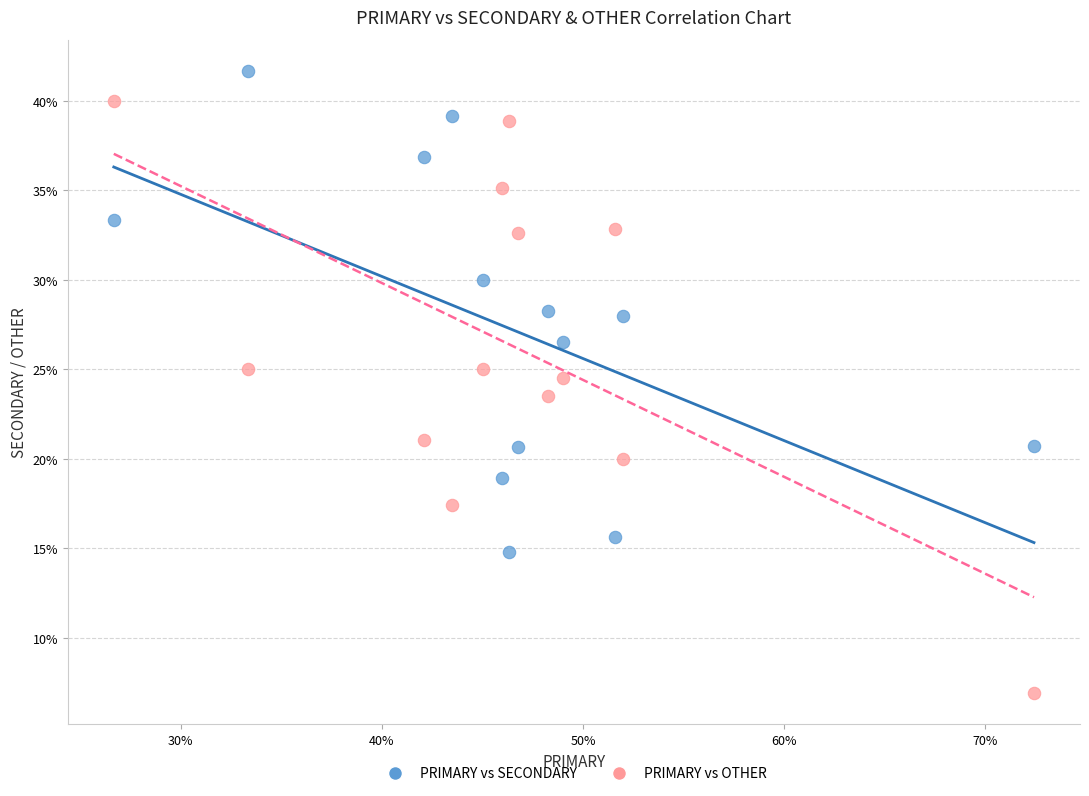

What is the X range (max minus min) for the scatter plot?

45.7